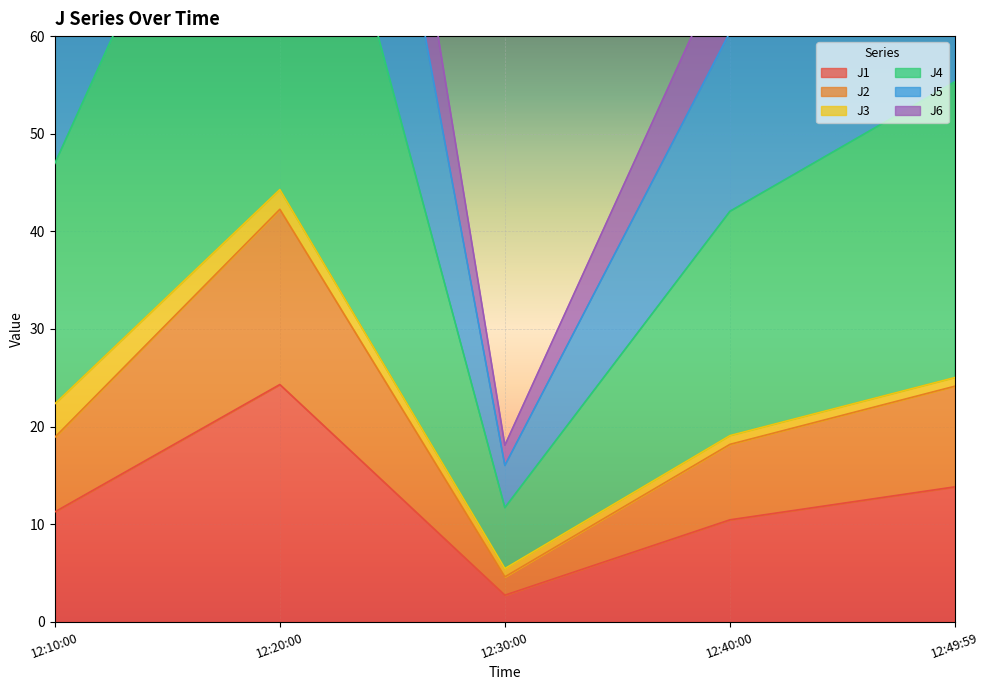

The J1 series shows 13.8 at 12:49:59. True or false?

True